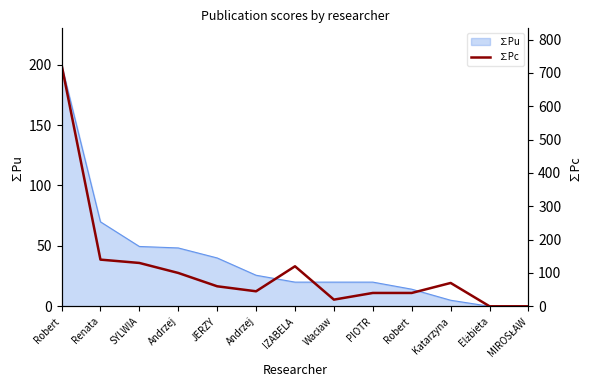

Reading left to right, extract all data points from this chart.

Robert=725	Renata=140	SYLWIA=130	Andrzej=100	JERZY=60	Andrzej=45	IZABELA=120	Wacław=20	PIOTR=40	Robert=40	Katarzyna=70	Elżbieta=0	MIROSŁAW=0